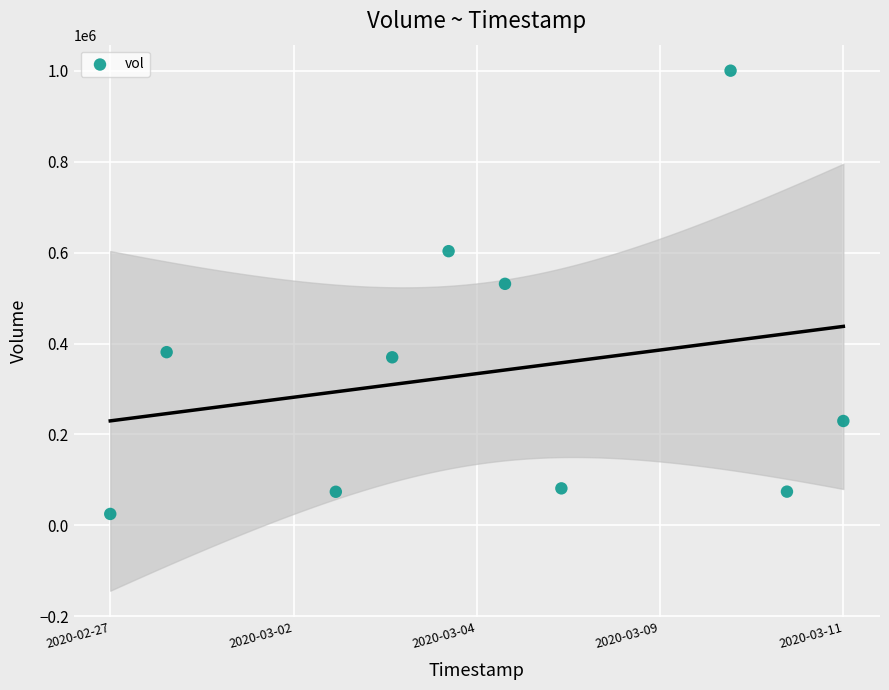

What is the average Y value?

337030